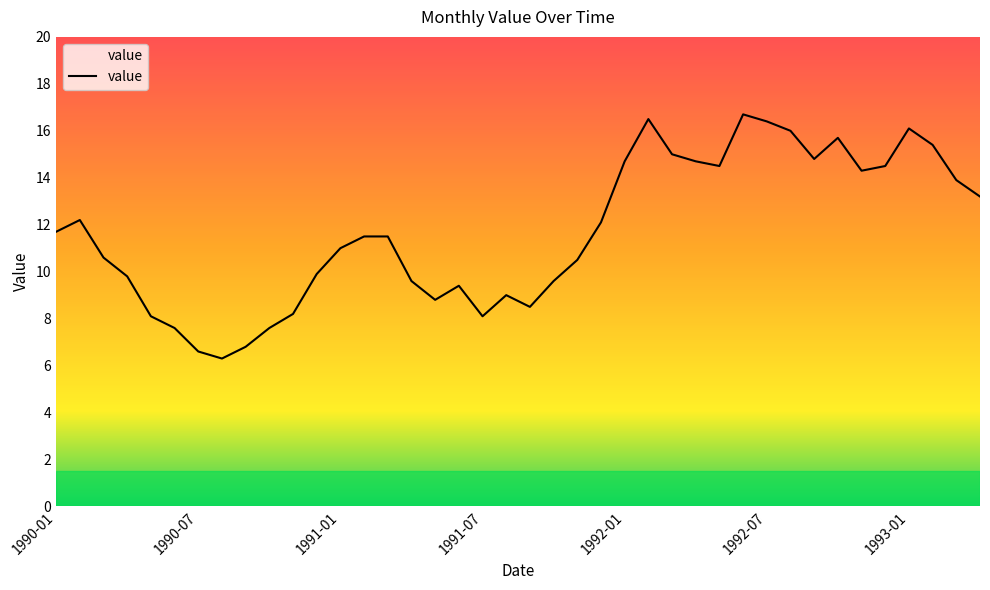

What is the maximum value shown in the chart?

16.7